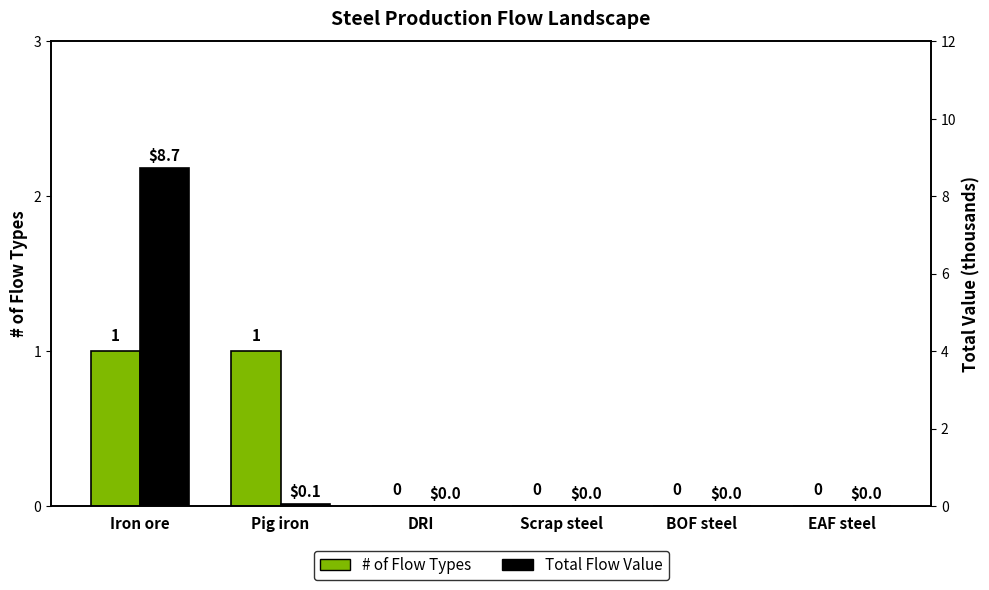

How many positive values does the # of Flow Types series have?

2